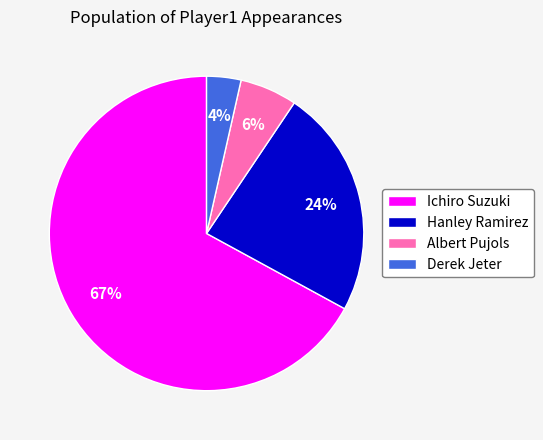

Is the sum of Derek Jeter and Hanley Ramirez greater than half?

No